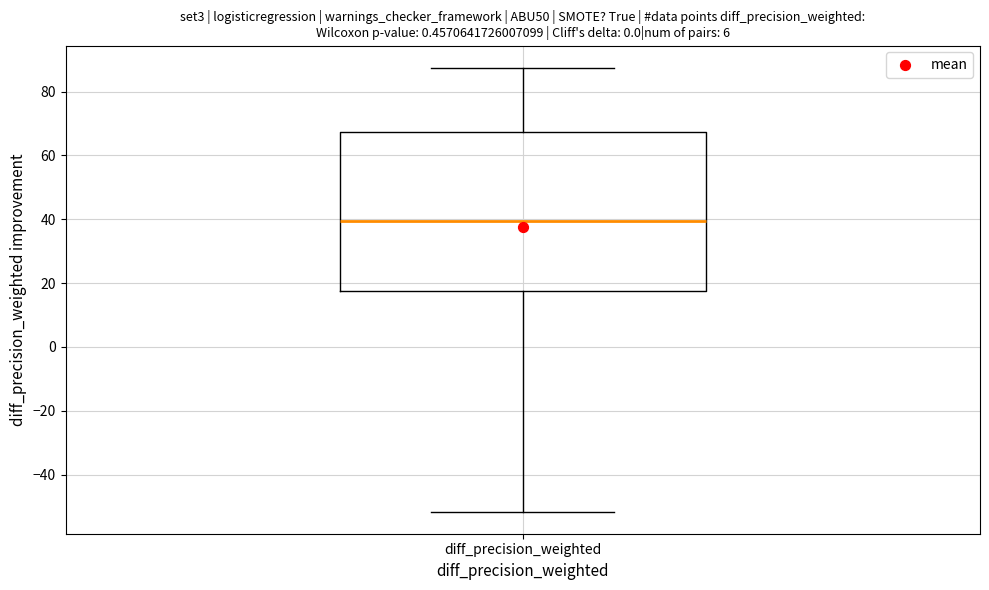

Read this box plot against the y-axis: the position of the median line, the range covered by the box, and the ends of both whiskers. The values are not printed on the chart, so give them approximately, as read against the axis.

median 40, box 18 to 68, whiskers -52 to 88